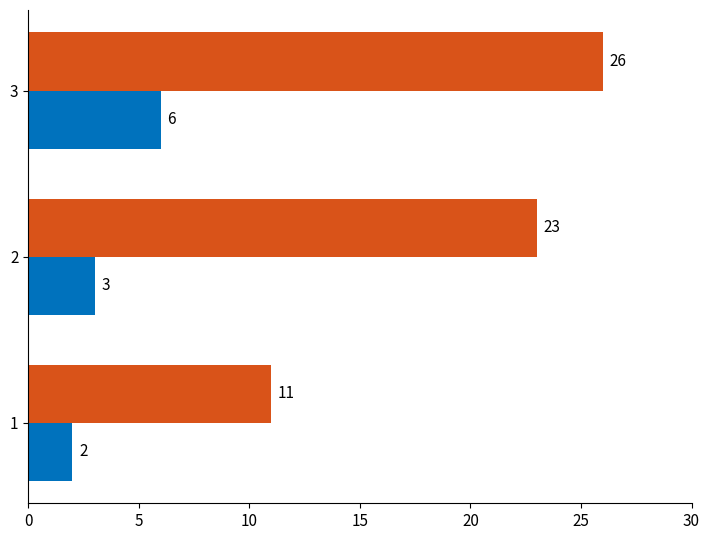

What is the difference between the highest and lowest values at 1?

9